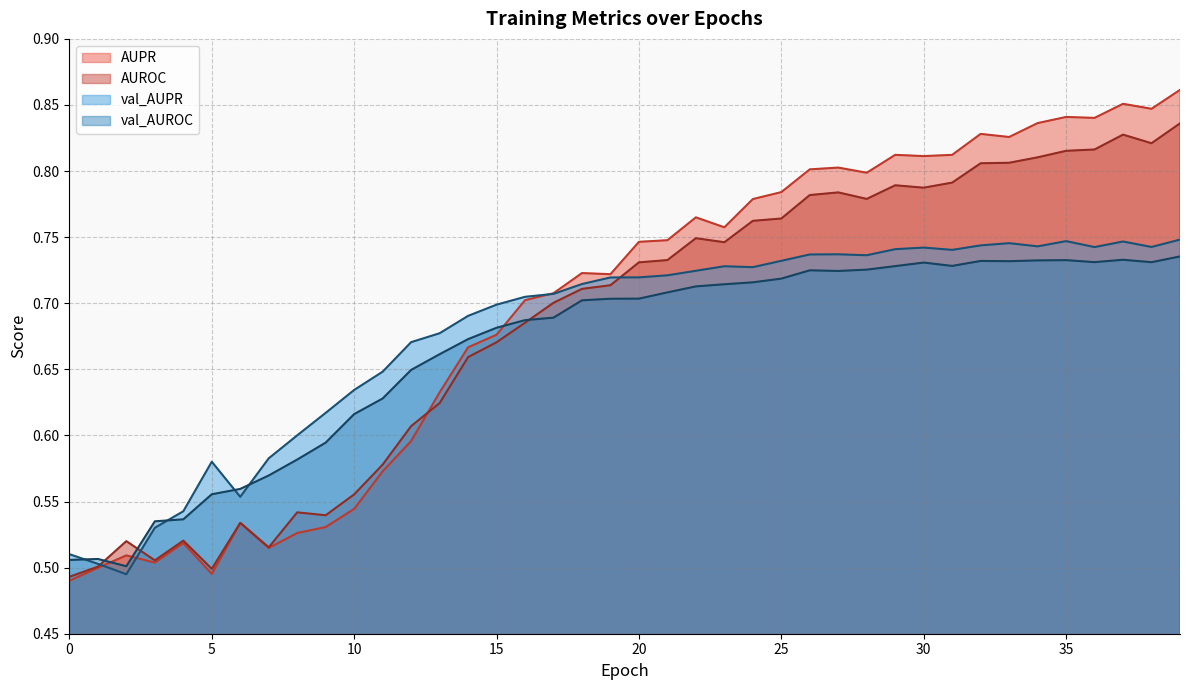

Is the value of val_AUPR at 5 greater than the value of val_AUROC at 35?

No